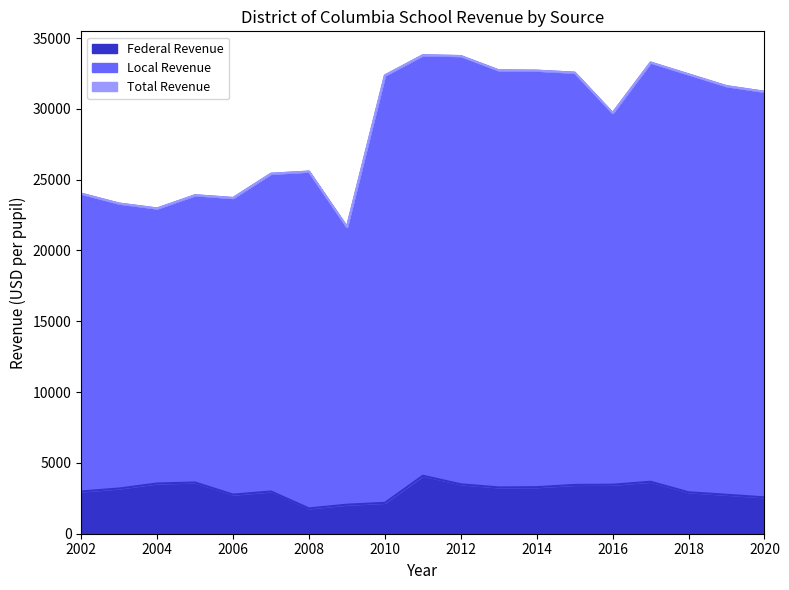

Which series has the largest range (max minus min)?

Total Revenue